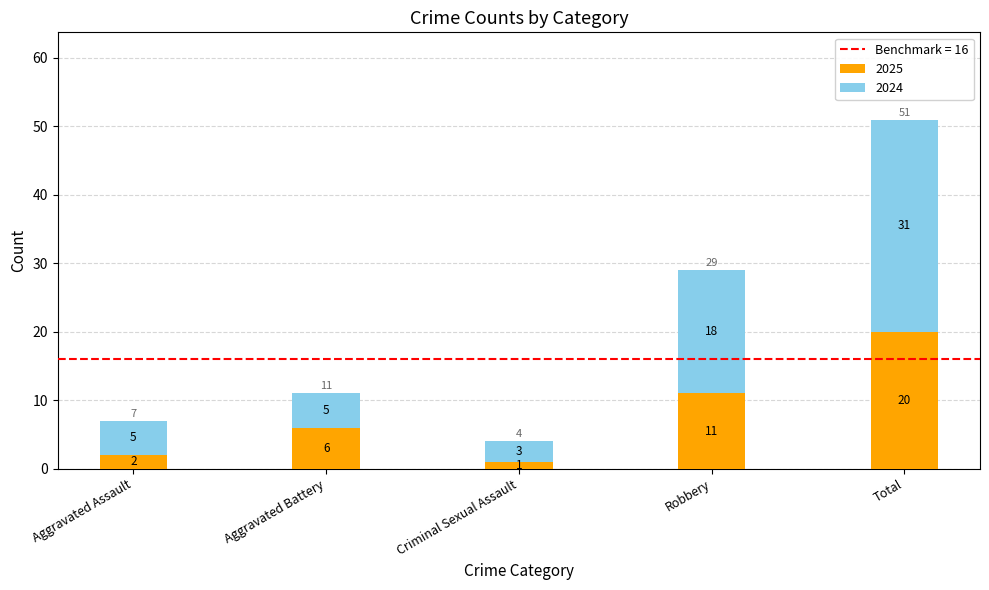

At which label is 2025 closest to 10?

Robbery